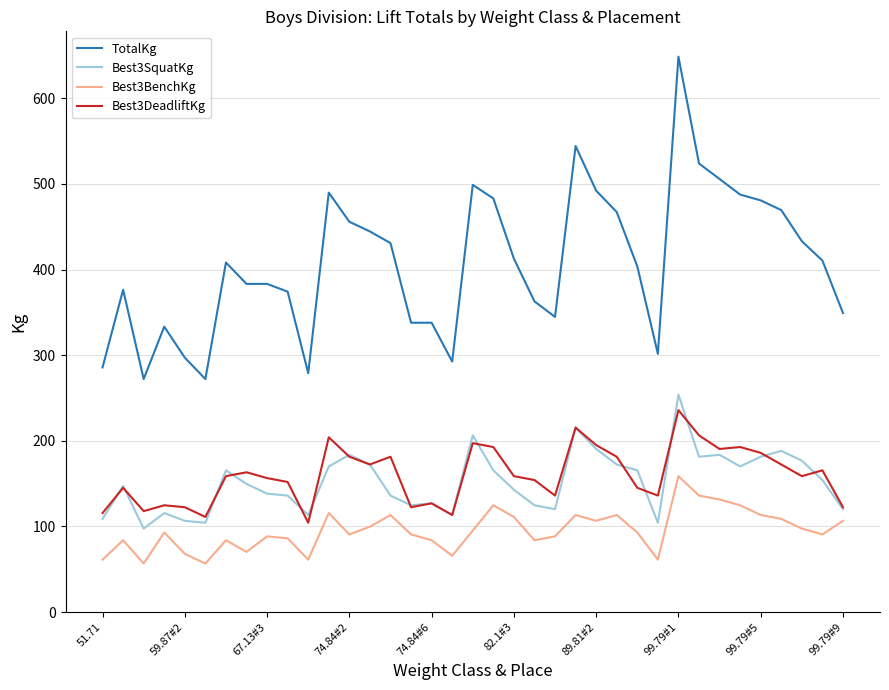

What is the minimum value shown in the chart?

56.7